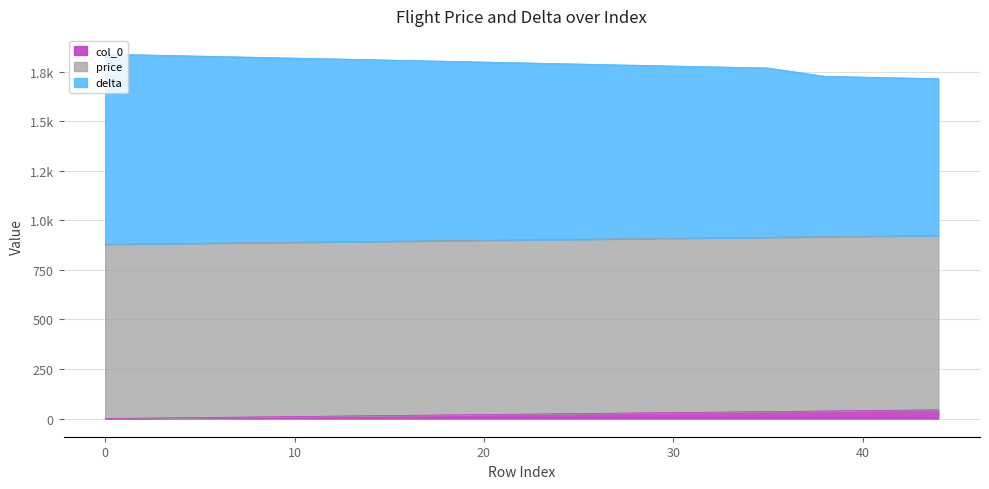

Rank the categories by col_0 value from lowest to highest.

0, 5, 10, 15, 20, 25, 30, 35, 38, 39, 40, 41, 42, 43, 44